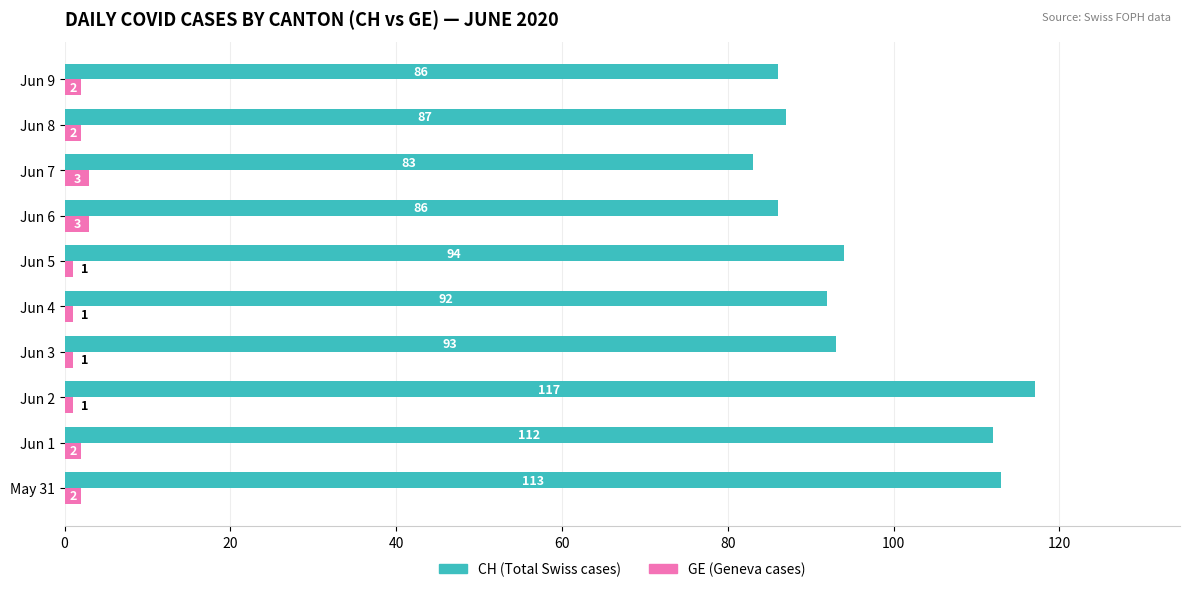

List the series in order of their overall mean, highest first.

CH (Total Swiss cases), GE (Geneva cases)